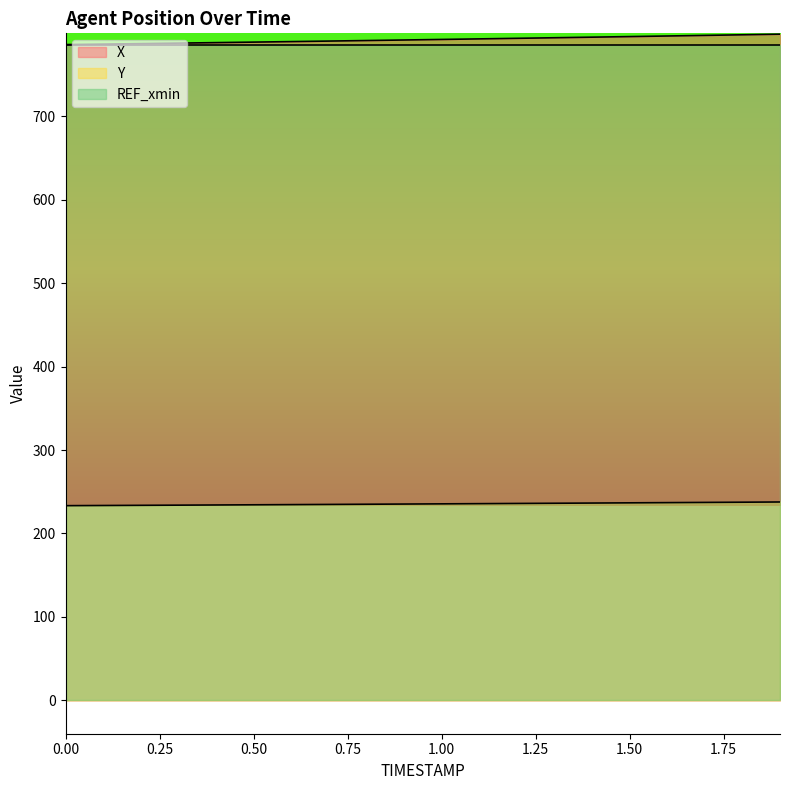

How many values in the X series exceed 792?

10